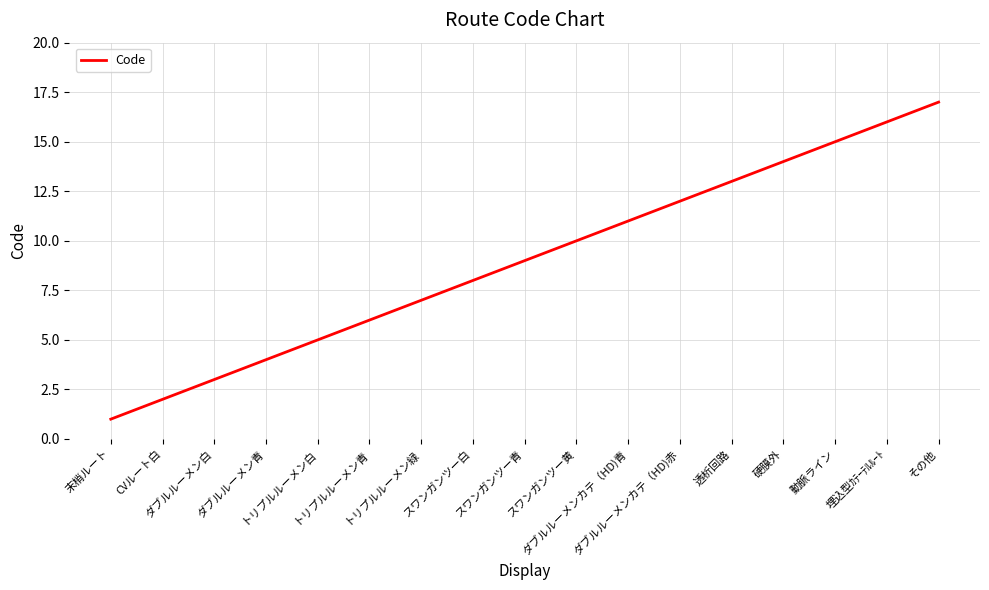

What is the difference between the maximum and second lowest values?

15